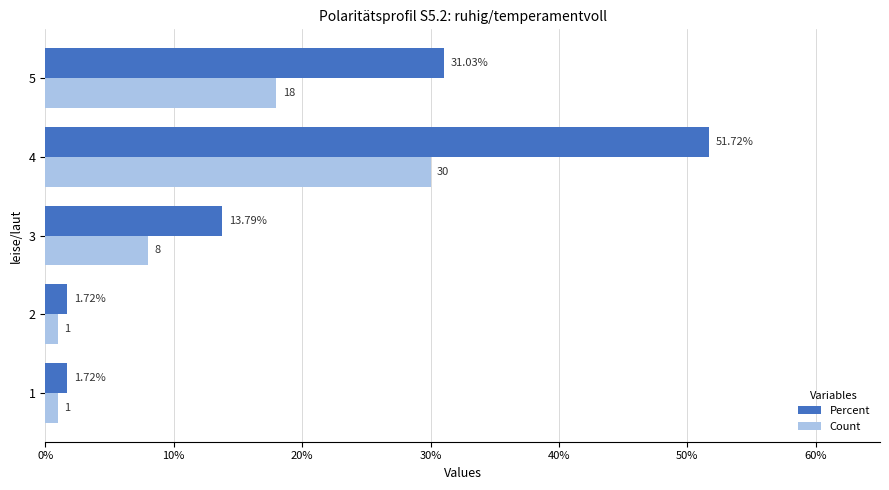

What is the difference between the maximum and minimum values in the Count series?

29.0